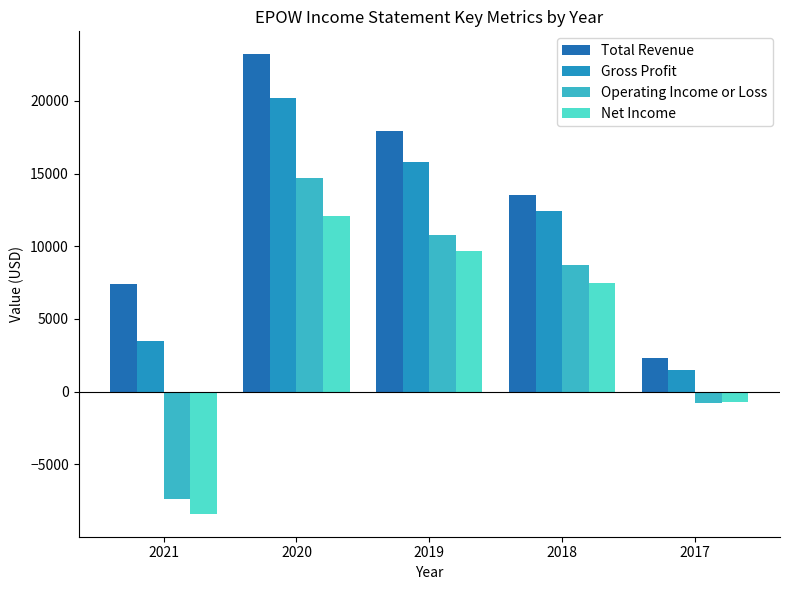

What is the average value of the Gross Profit series?

10680